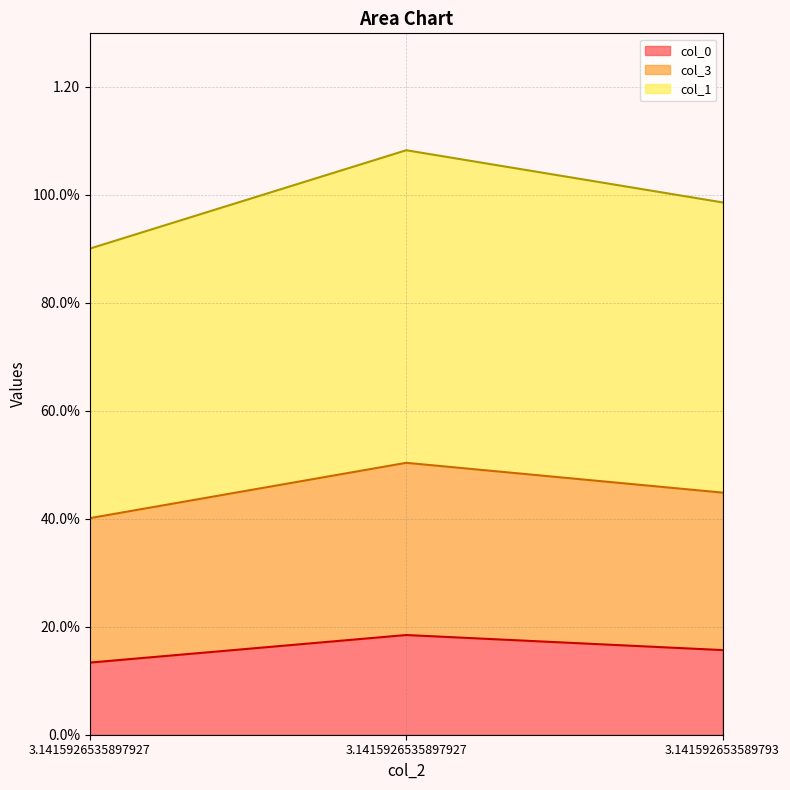

How many data points does each series have?

3